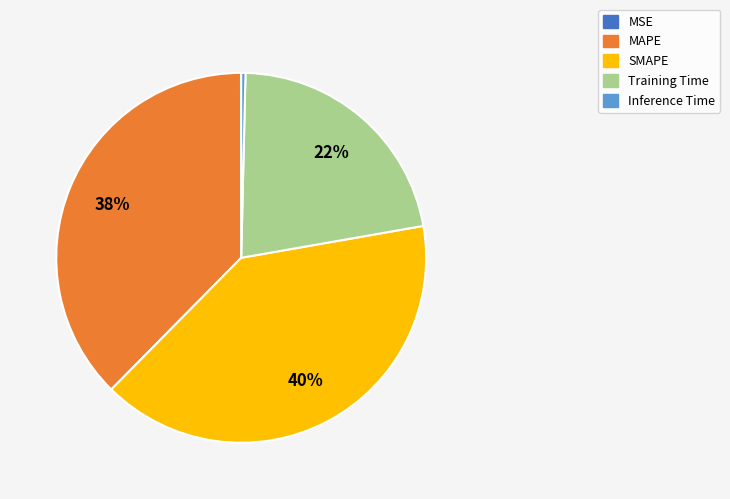

Is MAPE the majority of the pie?

No